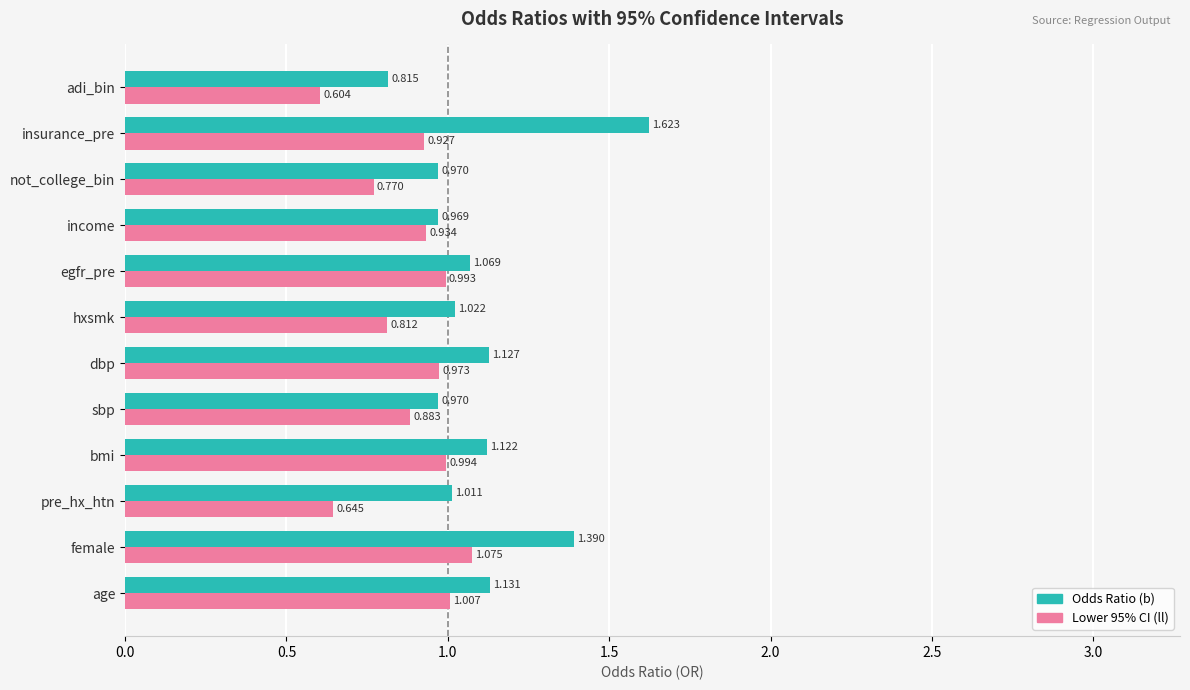

What is the sum of all Odds Ratio (b) values?

13.2